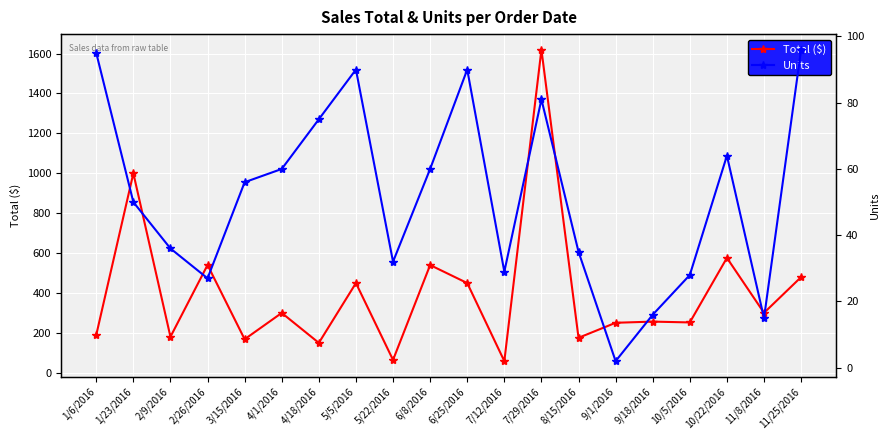

What are all the series names shown in the legend?

Total ($), Units